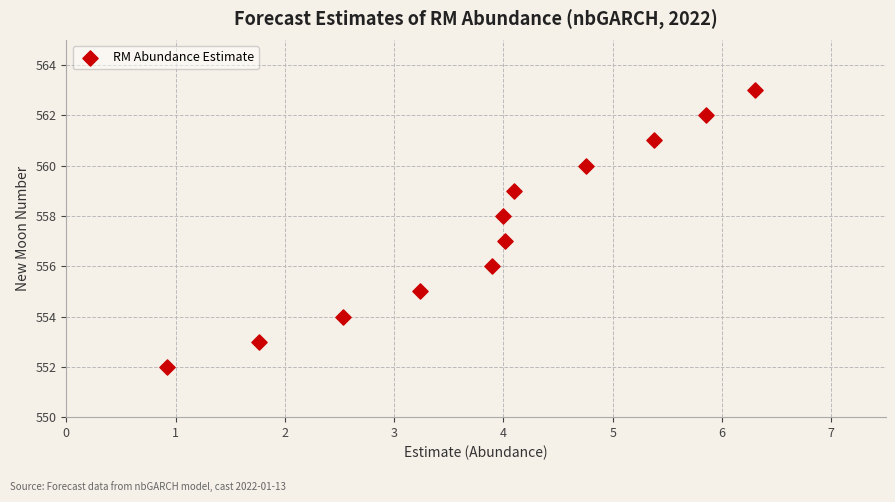

What is the average Y value?

558